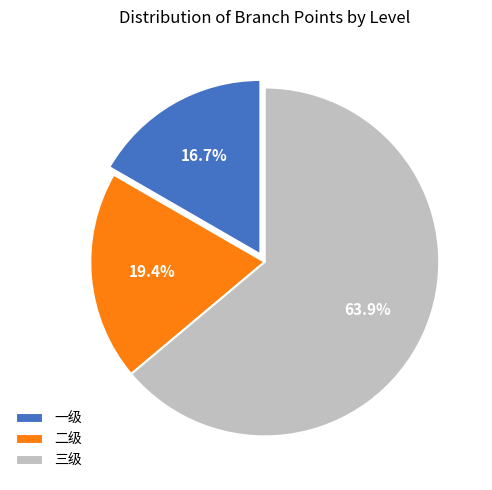

Approximately how many times larger is the value at 二级 compared to 一级?

1.2